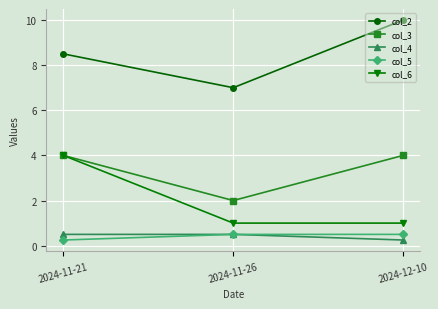

What is the lowest value of the col_6 series?

1.0